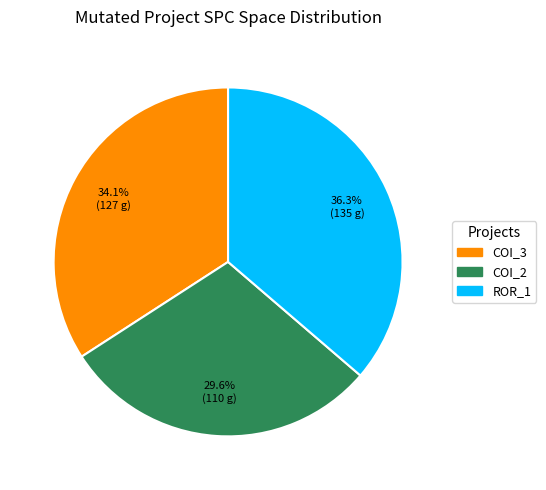

How many segments does this pie chart have?

3